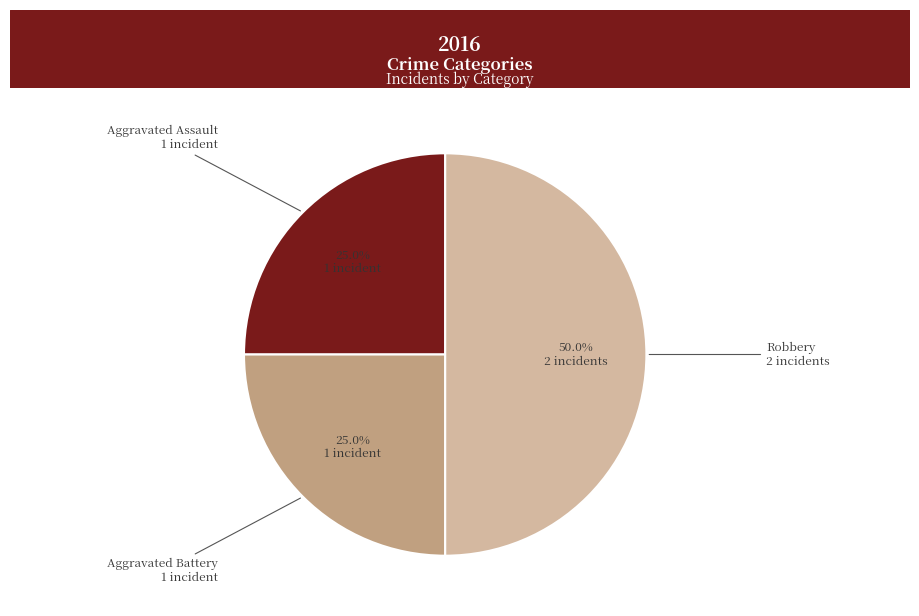

Which category has the biggest portion of the pie?

Robbery